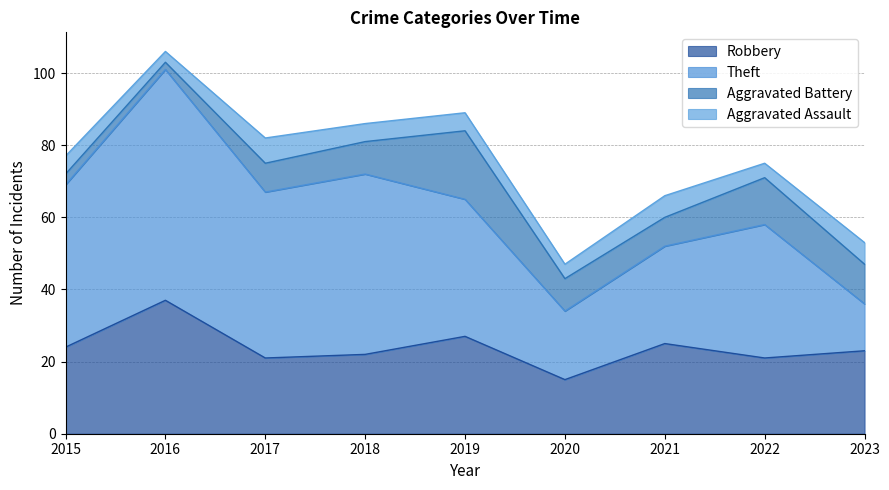

What are all the series names shown in the legend?

Robbery, Theft, Aggravated Battery, Aggravated Assault